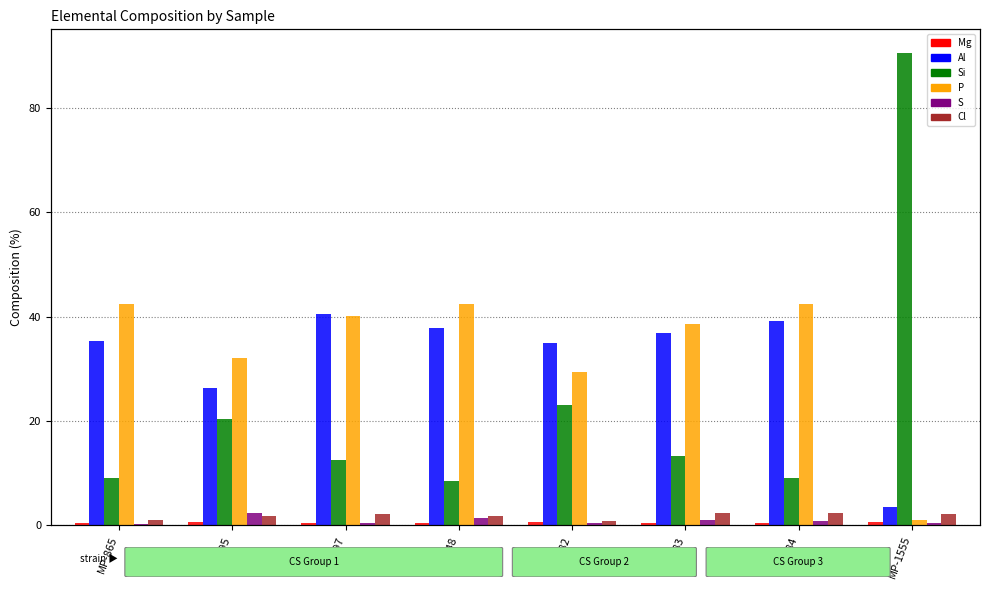

Does the chart contain any negative values?

No